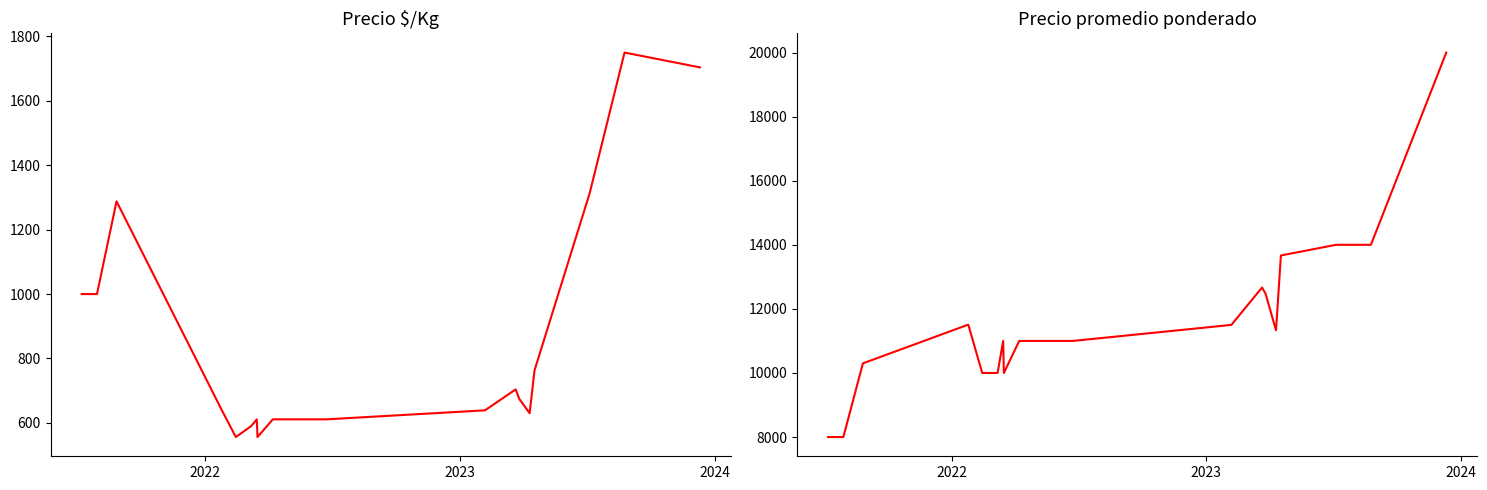

Reading right to left, transcribe all the data shown in this chart.

Precio $/Kg: 1704	1750	1313	763	630	675	704	639	611	611	556	611	590	556	639	1288	1000	1000
Precio promedio ponderado: 20000	14000	14000	13667	11333	12474	12667	11500	11000	11000	10000	11000	10000	10000	11508	10300	8000	8000